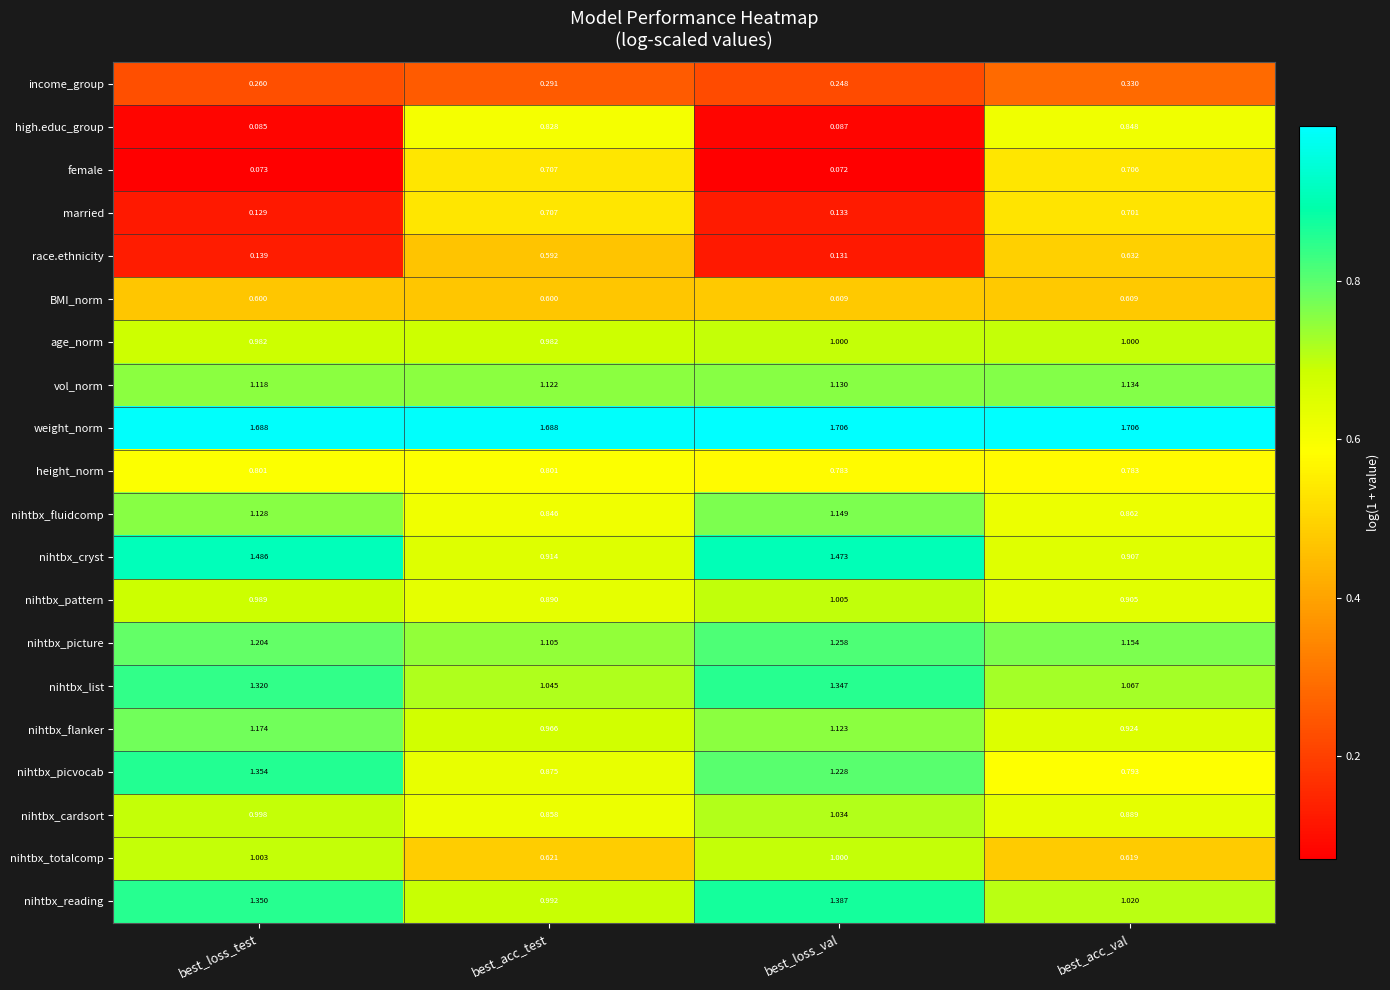

Is the value of age_norm at best_loss_val greater than the value of nihtbx_picture at best_loss_test?

No